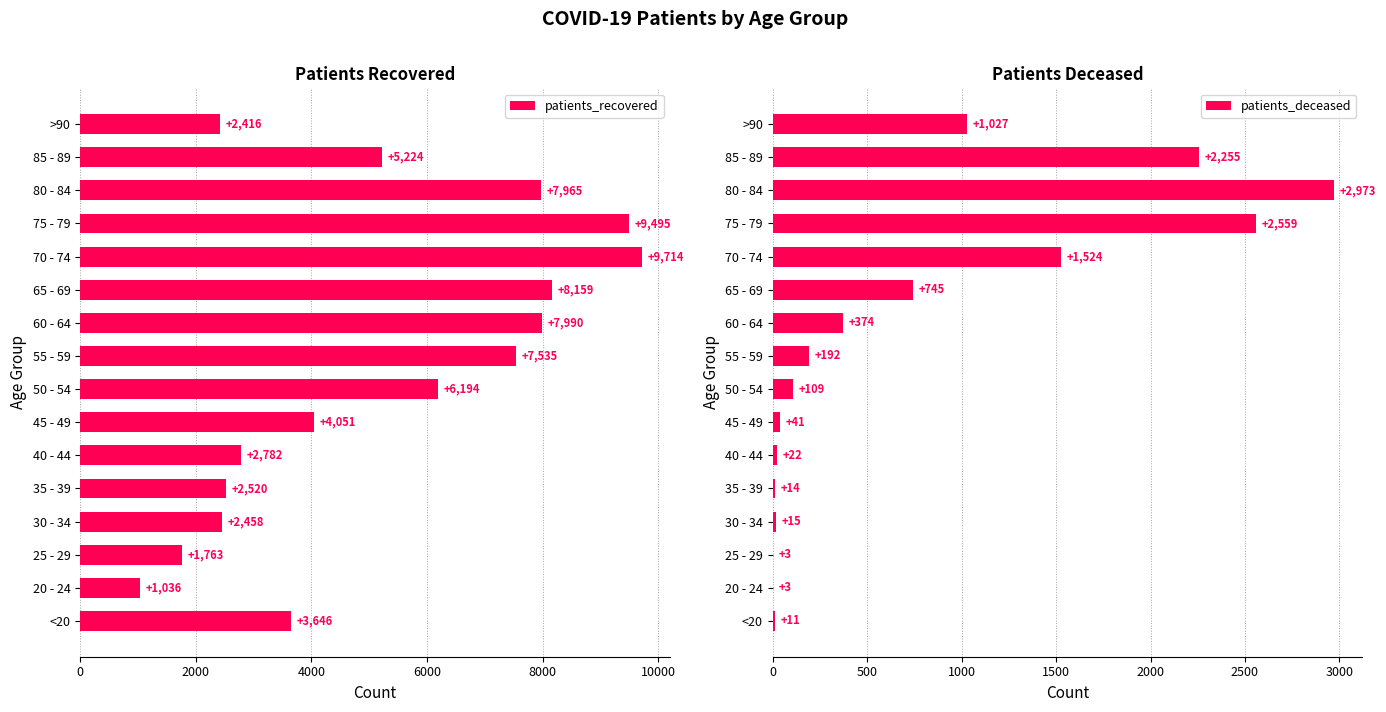

Read the patients_recovered value at 70 - 74.

9714